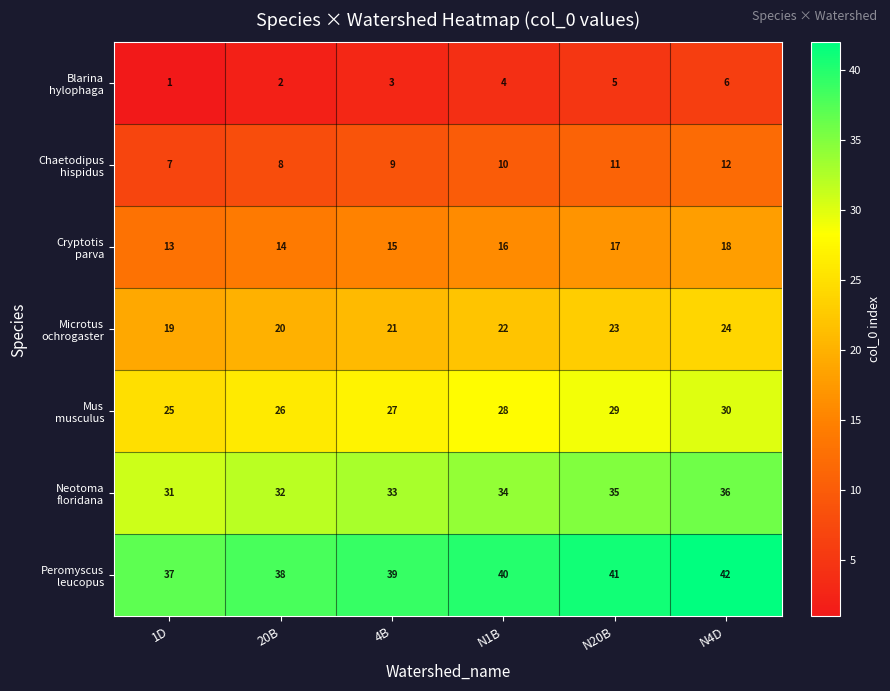

Which category has the lowest value across all series?

1D